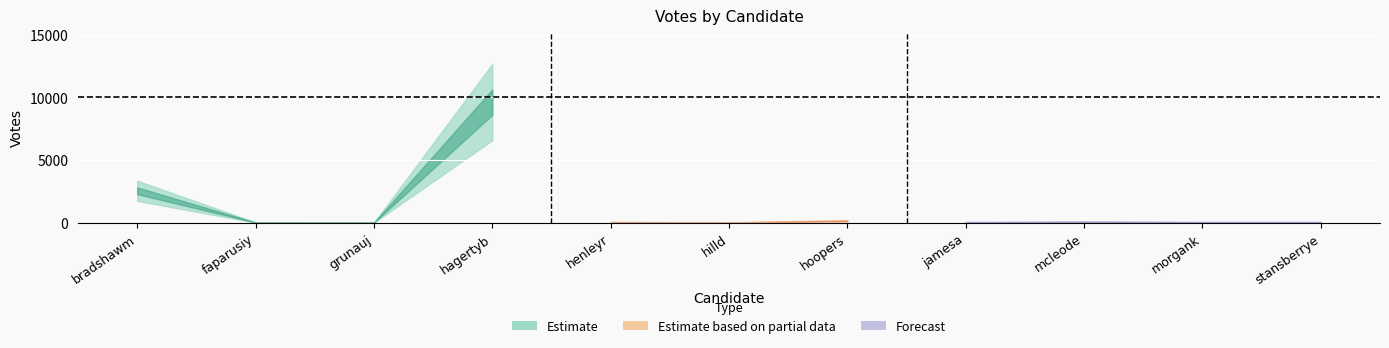

Reading left to right, extract all data points from this chart.

bradshawm=2686	faparusiy=26	grunauj=17	hagertyb=10131	henleyr=58	hilld=26	hoopers=173	jamesa=49	mcleode=76	morgank=53	stansberrye=51